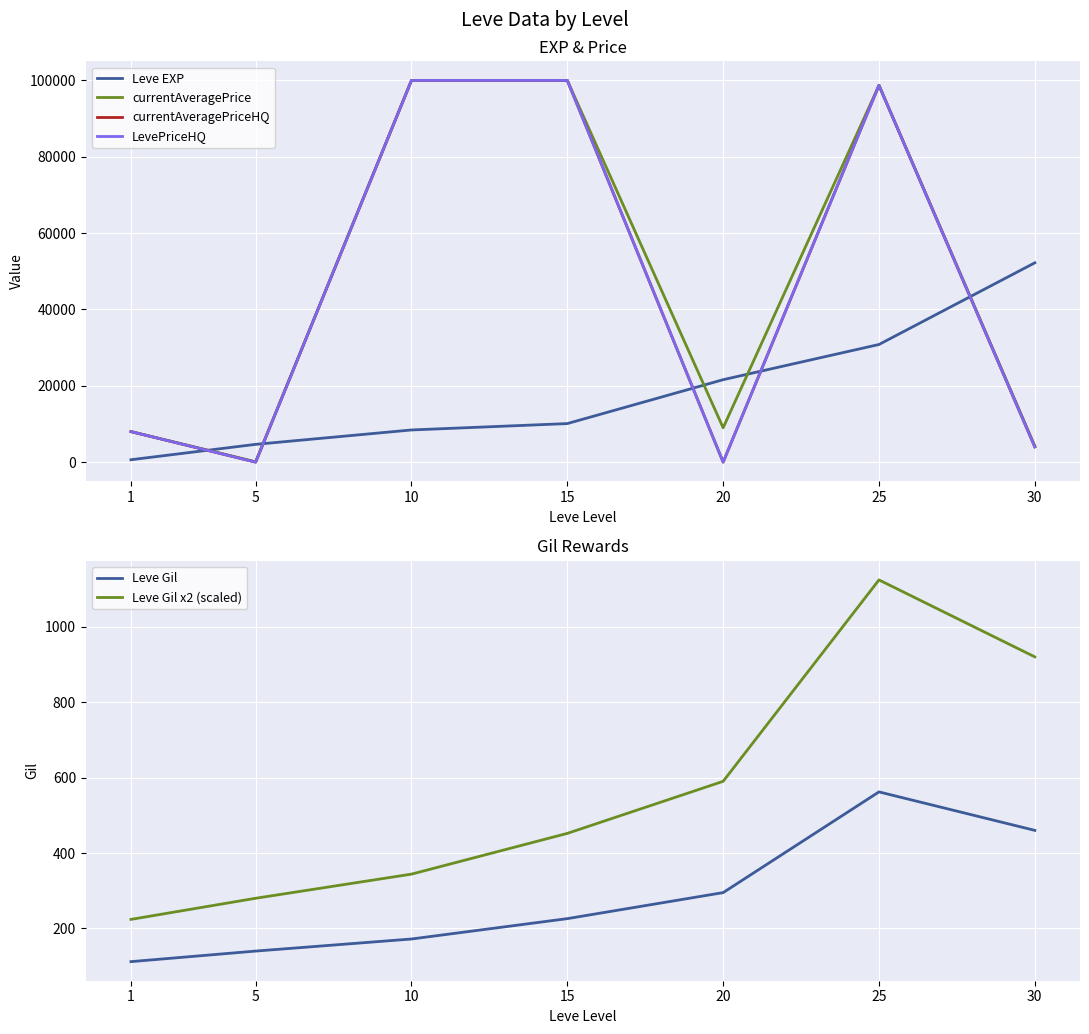

What are all the series names shown in the legend?

Leve EXP, currentAveragePrice, currentAveragePriceHQ, LevePriceHQ, Leve Gil, Leve Gil x2 (scaled)